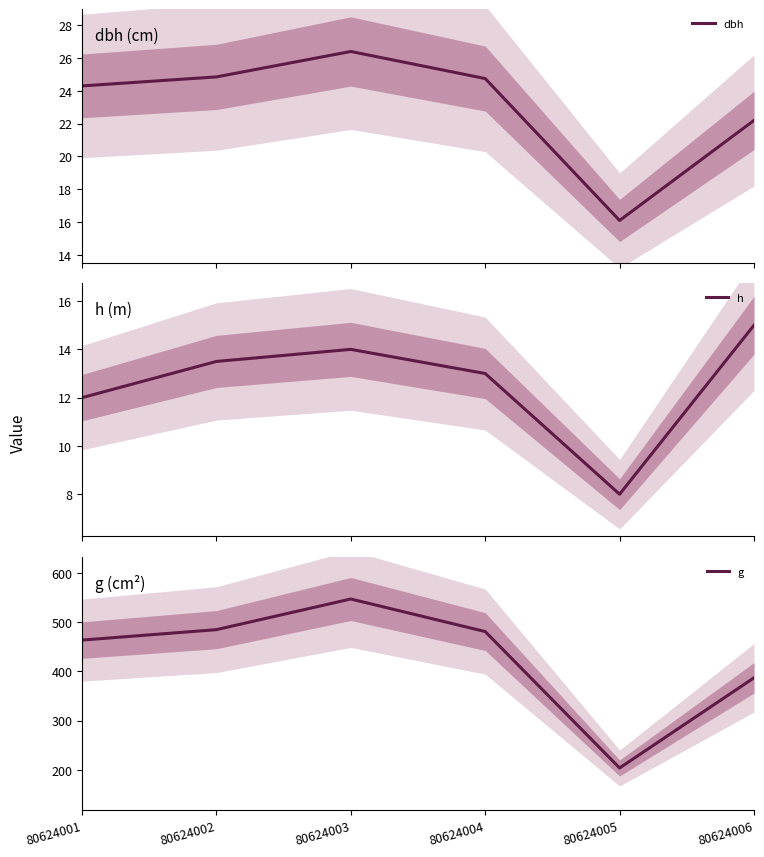

Where is g nearest to the value 375?

80624006